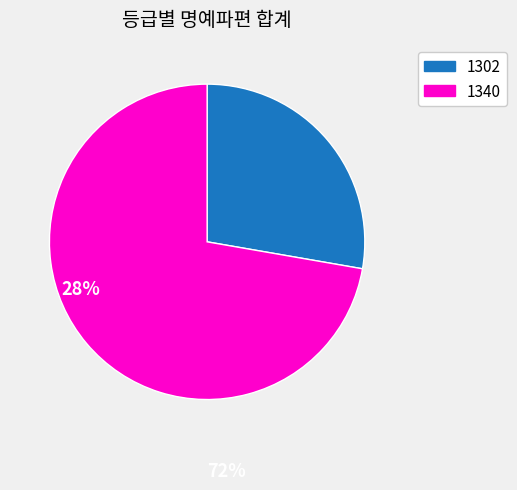

Is the sum of 1340 and 1302 greater than half?

Yes